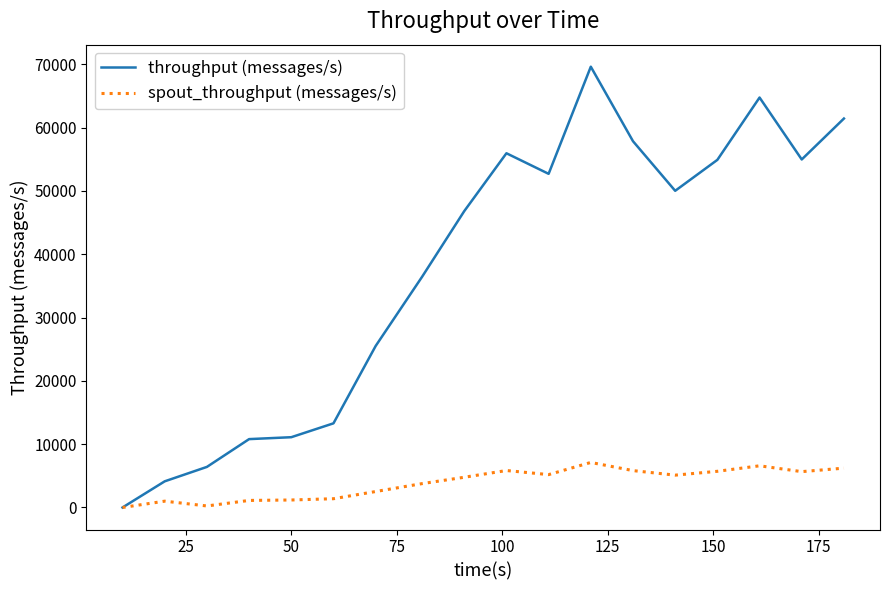

Count the number of data series in this chart.

2